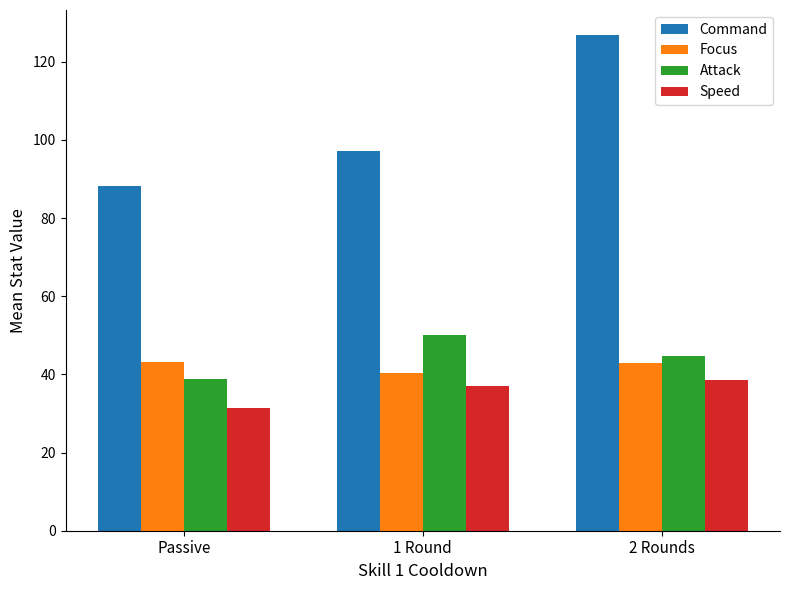

Which series changed the most between 1 Round and 2 Rounds?

Command